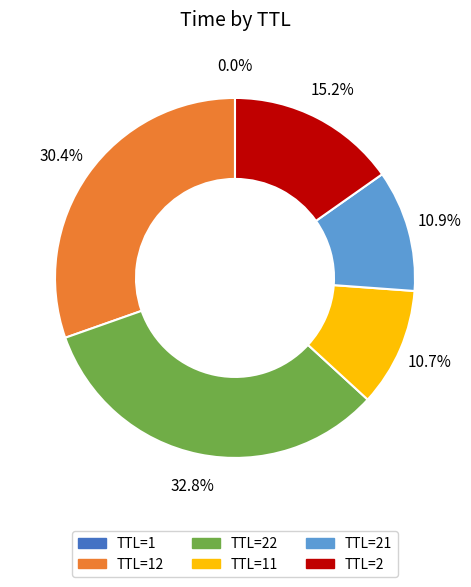

Is there a majority slice in this chart?

No